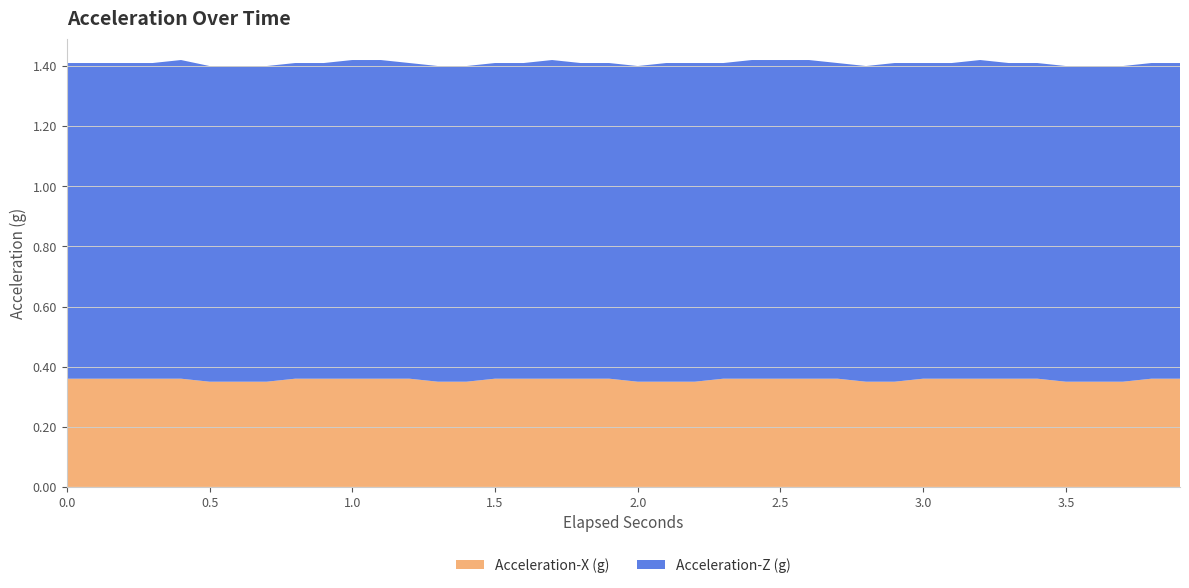

Reading left to right, transcribe all the data shown in this chart.

Acceleration-X (g): 0.0=0.4	0.1=0.4	0.2=0.4	0.3=0.4	0.4=0.4	0.5=0.3	0.6=0.3	0.7=0.3	0.8=0.4	0.9=0.4	1.0=0.4	1.1=0.4	1.2=0.4	1.3=0.3	1.4=0.3	1.5=0.4	1.6=0.4	1.7=0.4	1.8=0.4	1.9=0.4	2.0=0.3	2.1=0.3	2.2=0.3	2.3=0.4	2.4=0.4	2.5=0.4	2.6=0.4	2.7=0.4	2.8=0.3	2.9=0.3	3.0=0.4	3.1=0.4	3.2=0.4	3.3=0.4	3.4=0.4	3.5=0.3	3.6=0.3	3.7=0.3	3.8=0.4	3.9=0.4
Acceleration-Z (g): 0.0=1.1	0.1=1.1	0.2=1.1	0.3=1.1	0.4=1.1	0.5=1.1	0.6=1.1	0.7=1.1	0.8=1.1	0.9=1.1	1.0=1.1	1.1=1.1	1.2=1.1	1.3=1.1	1.4=1.1	1.5=1.1	1.6=1.1	1.7=1.1	1.8=1.1	1.9=1.1	2.0=1.1	2.1=1.1	2.2=1.1	2.3=1.1	2.4=1.1	2.5=1.1	2.6=1.1	2.7=1.1	2.8=1.1	2.9=1.1	3.0=1.1	3.1=1.1	3.2=1.1	3.3=1.1	3.4=1.1	3.5=1.1	3.6=1.1	3.7=1.1	3.8=1.1	3.9=1.1